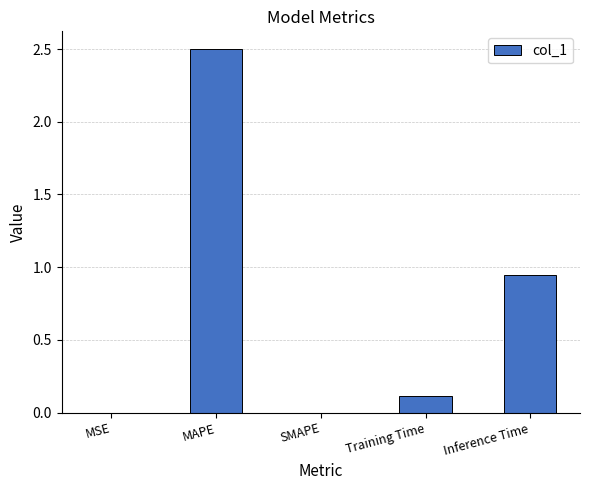

Which category has the highest value across all series?

MAPE